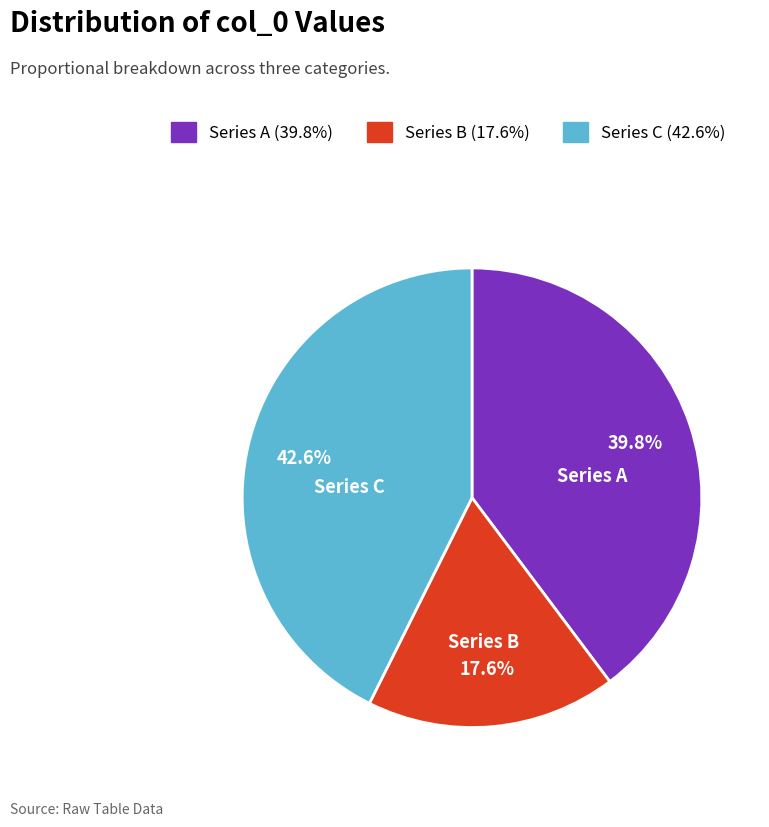

Rank the categories by value from highest to lowest.

Series C, Series A, Series B